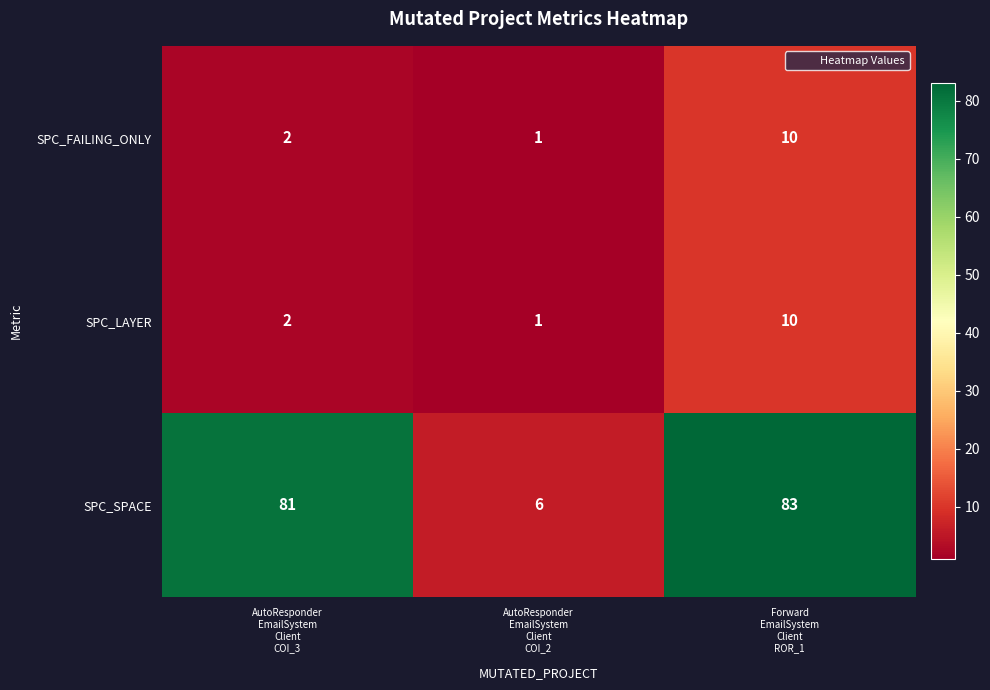

Which series has the widest spread of values?

SPC_SPACE